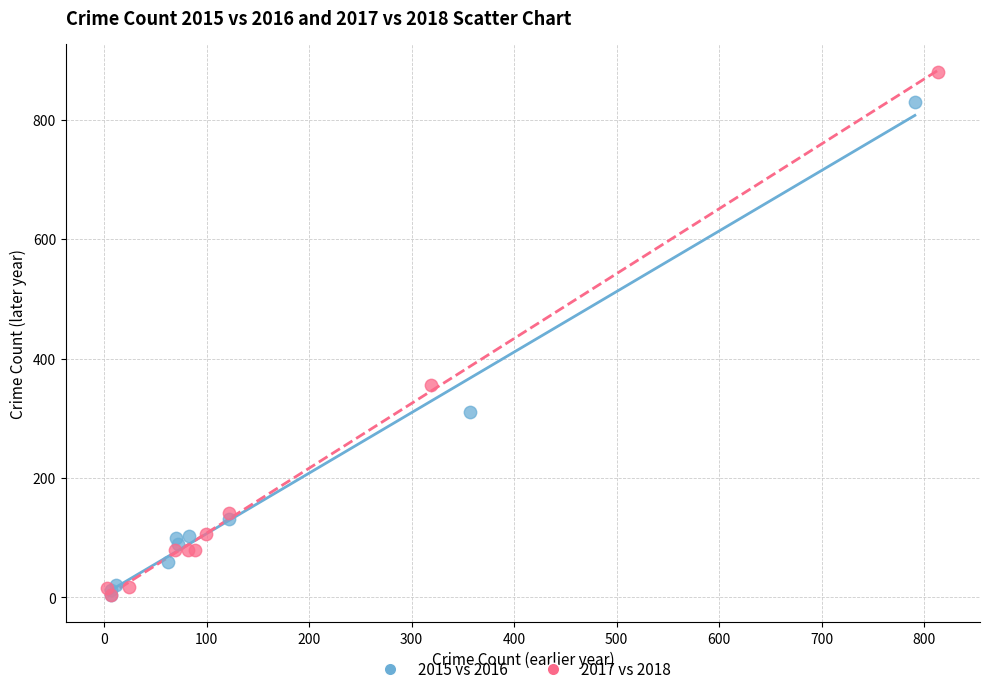

Which series contains the highest Y value?

2017 vs 2018